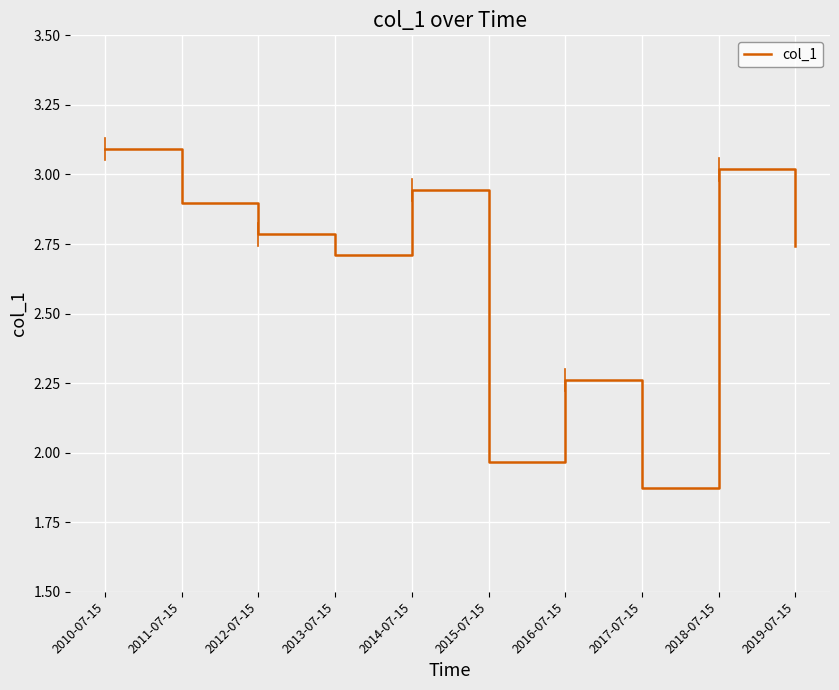

Between 2014-07-15 and 2013-07-15, which is larger?

2014-07-15